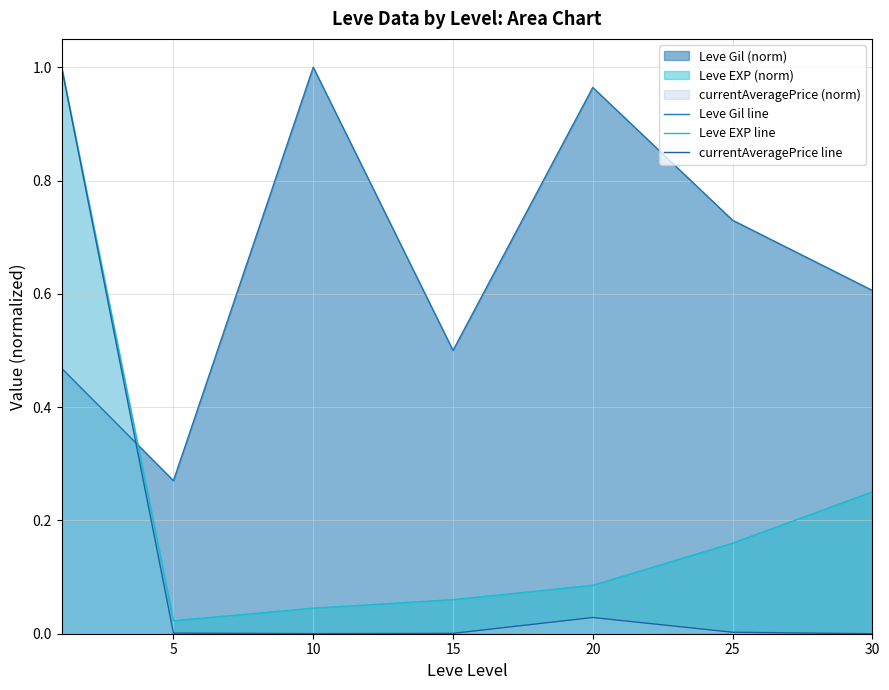

What is the difference between the highest and lowest values at 20?

0.9